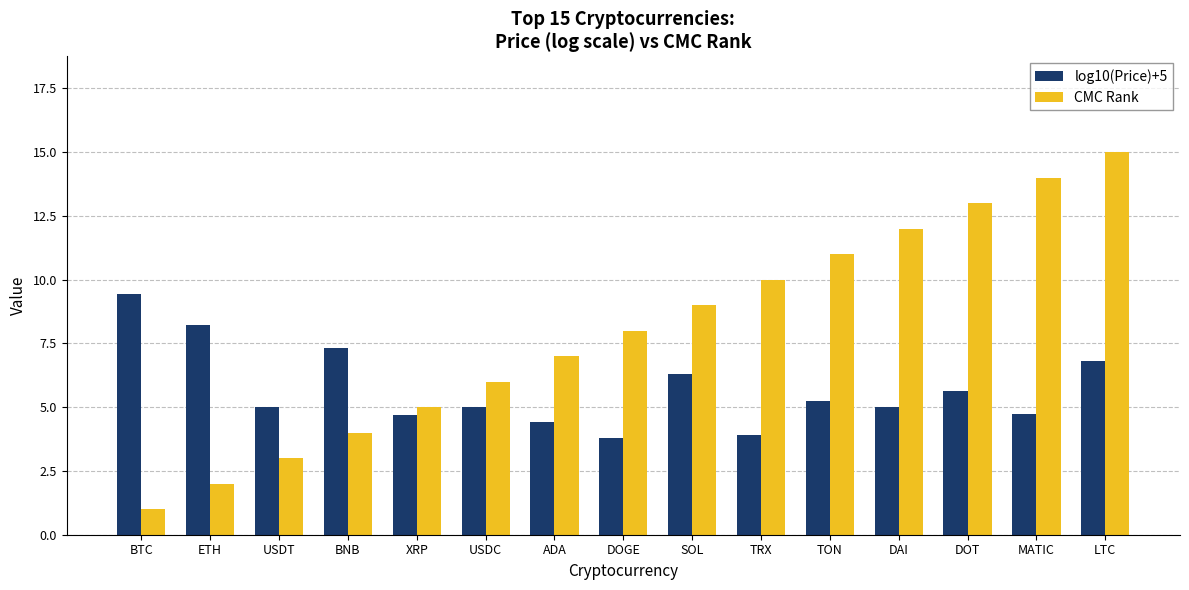

What is the label of the 8th bar from the left?

DOGE